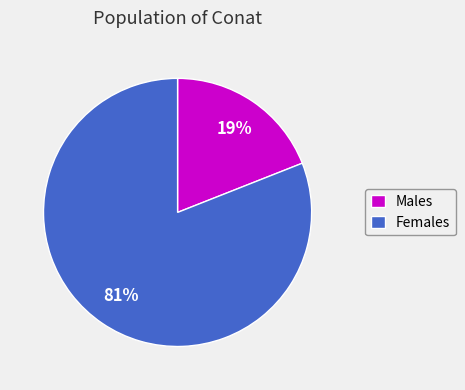

To the nearest percent, what is the average slice percentage?

50%